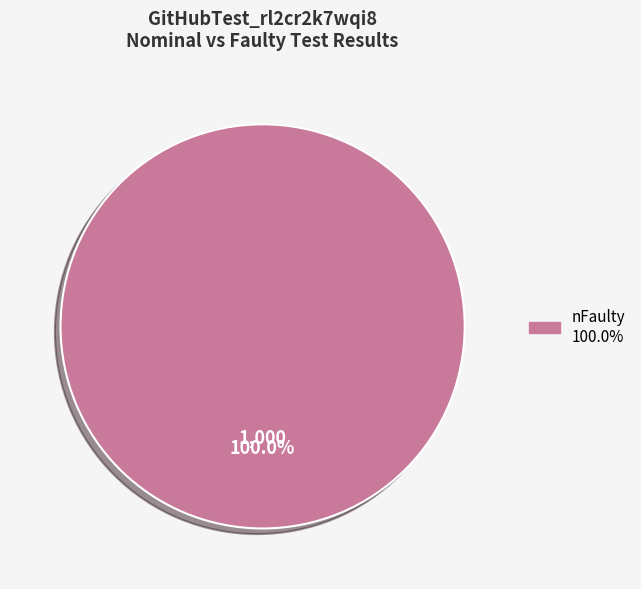

Is there a majority slice in this chart?

Yes